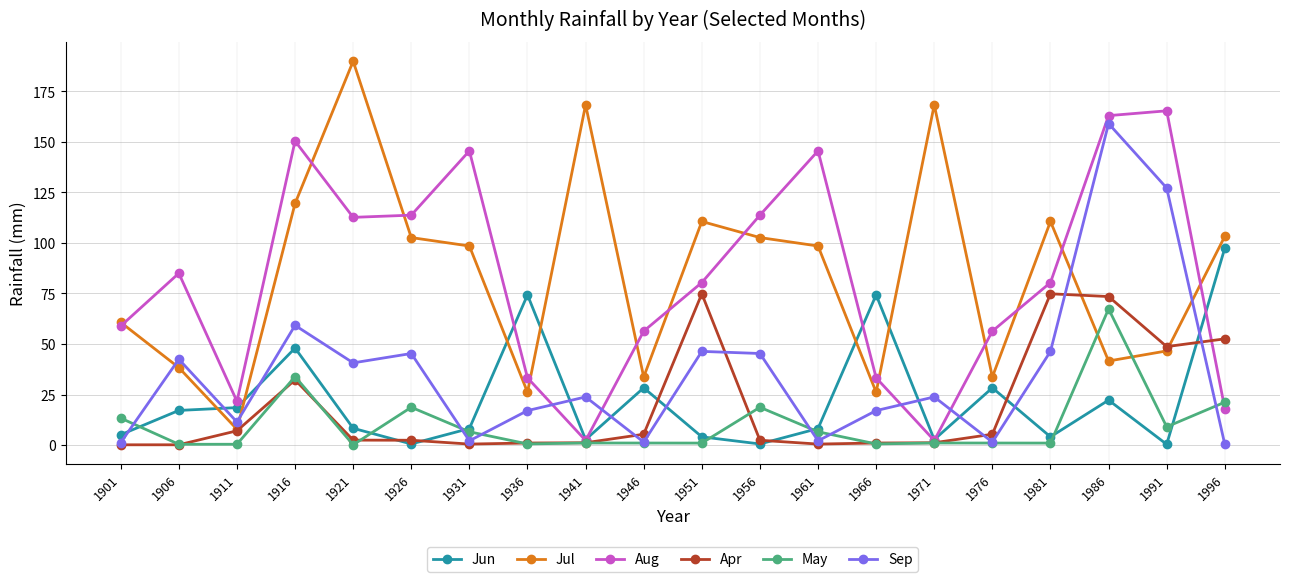

Does the chart have visible grid lines?

Yes